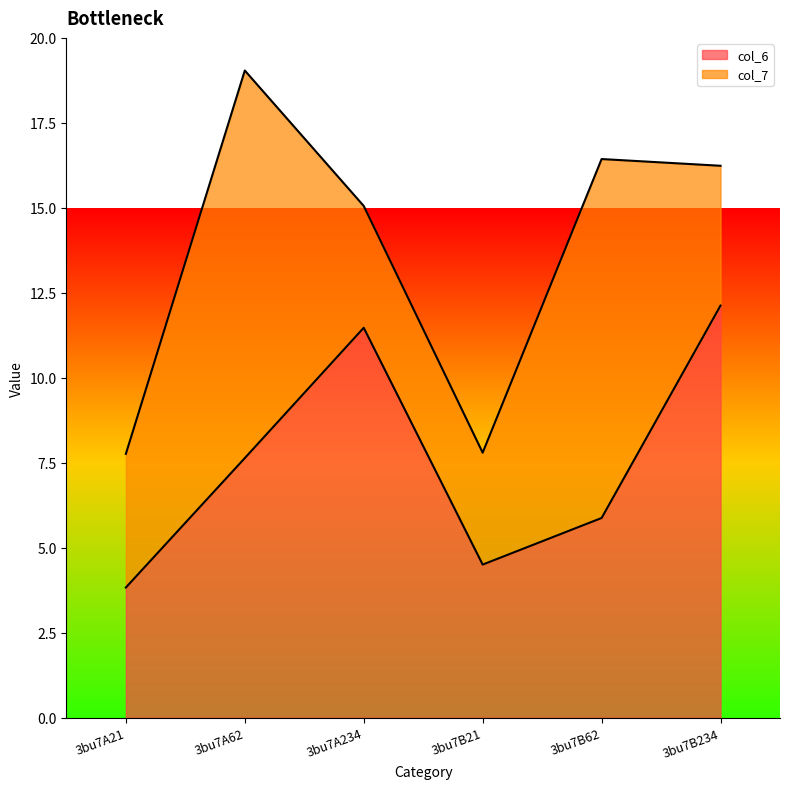

What is the lowest value of the col_6 series?

3.8